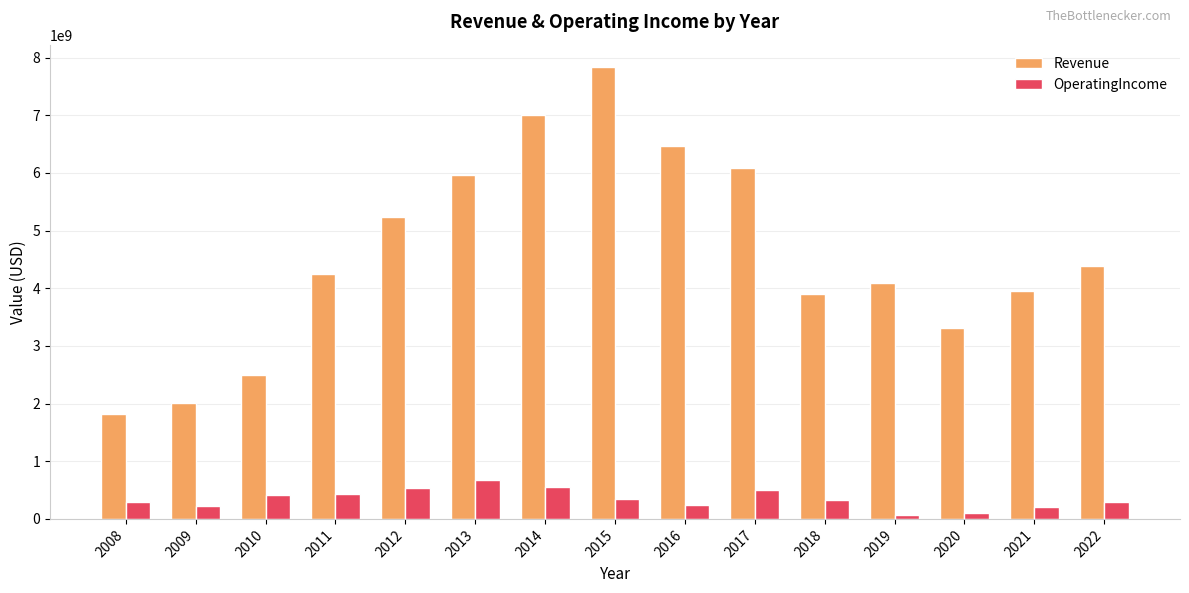

How many bars are there in total?

30